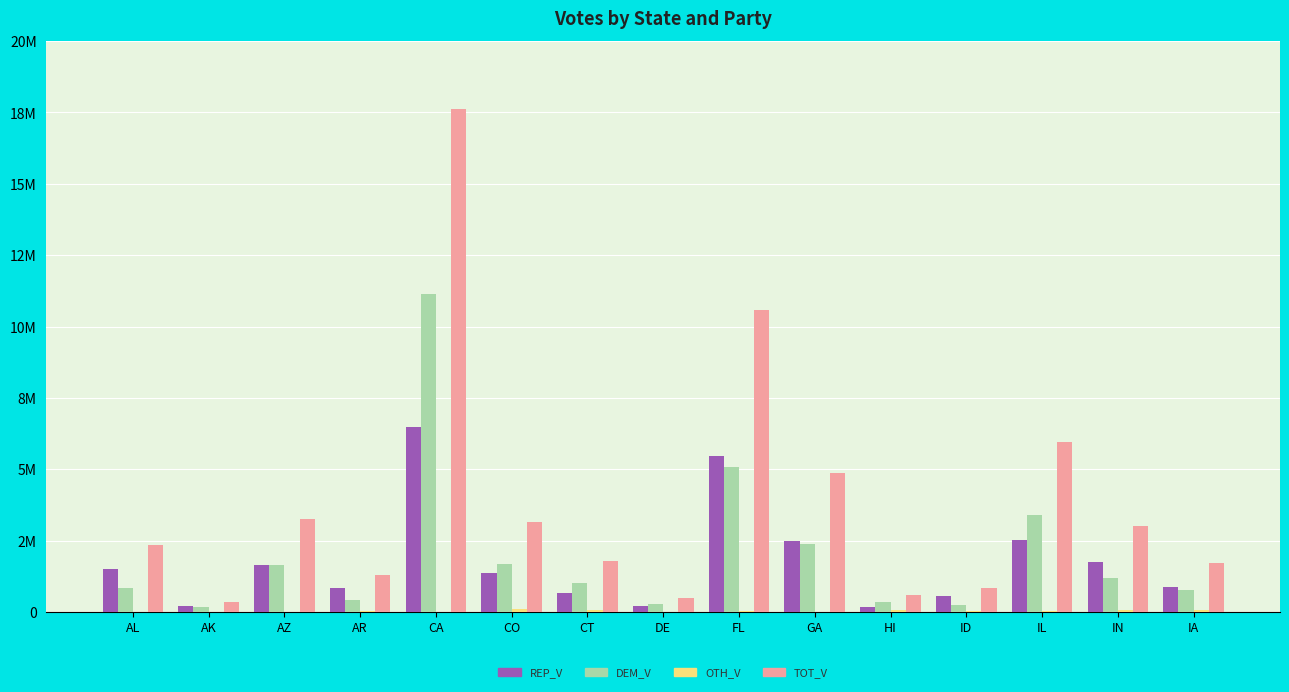

Which series changed the most between ID and IA?

TOT_V